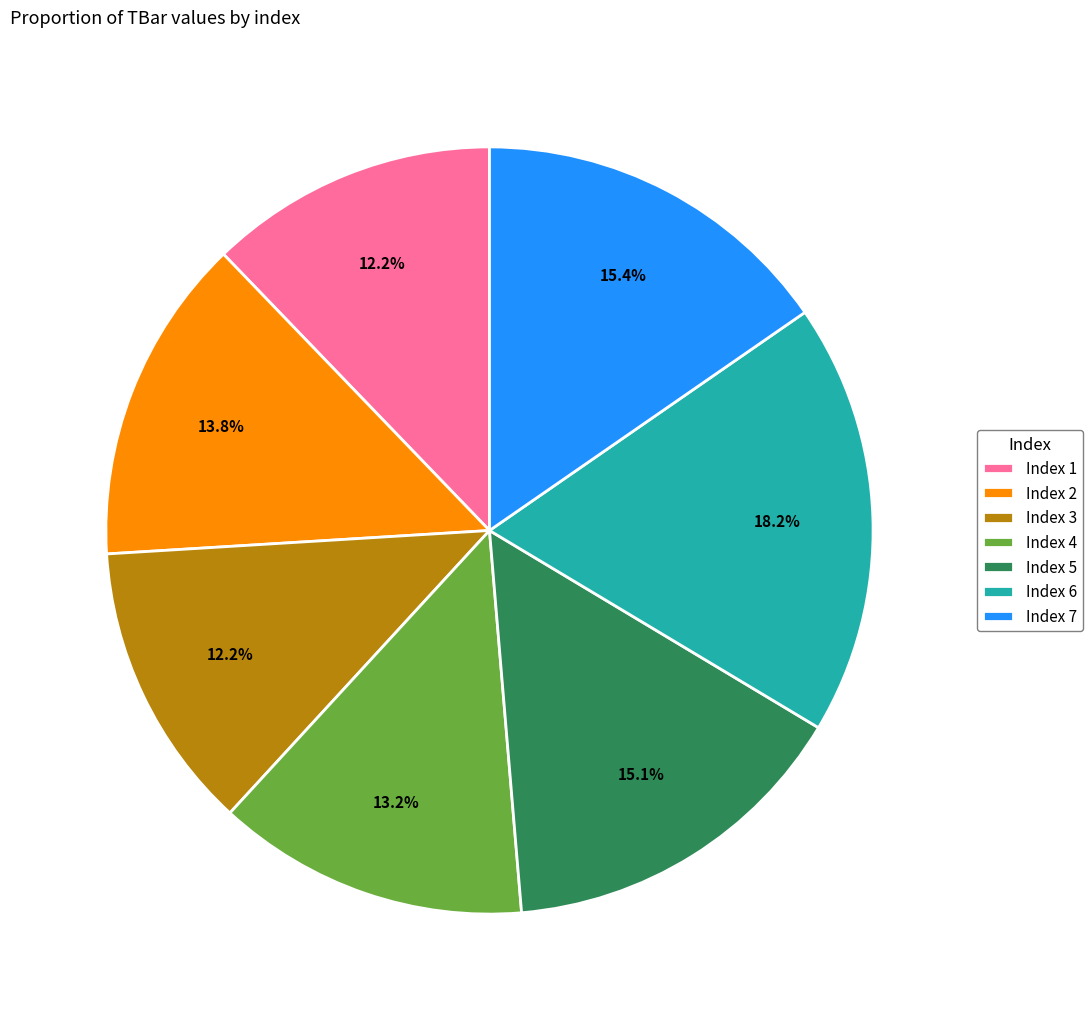

How many segments does this pie chart have?

7